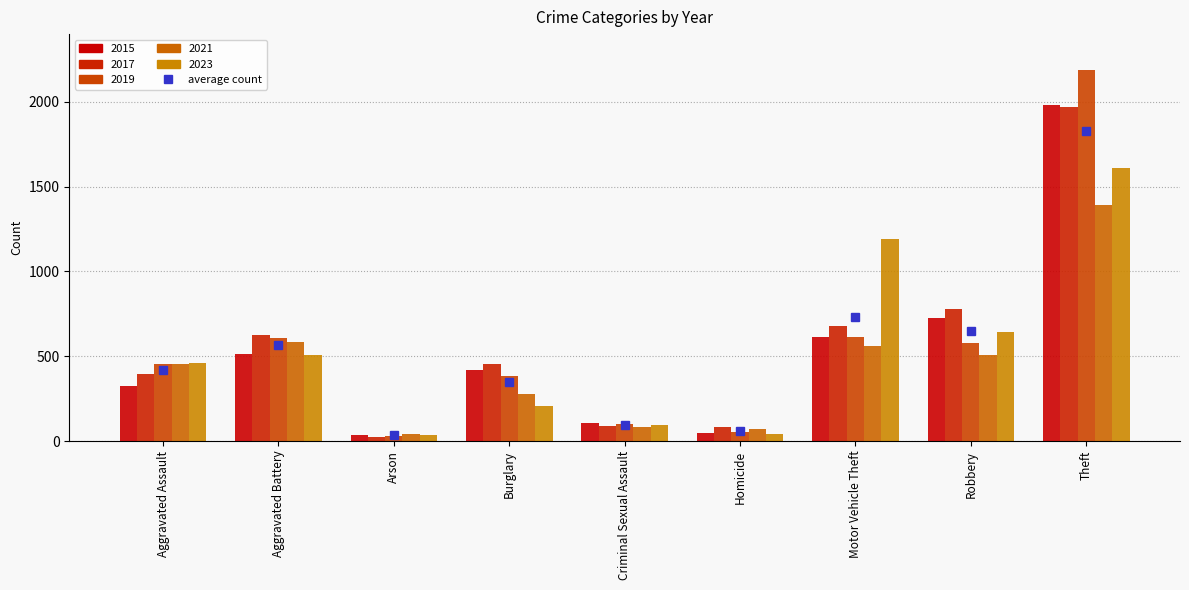

How many groups of bars are there?

9